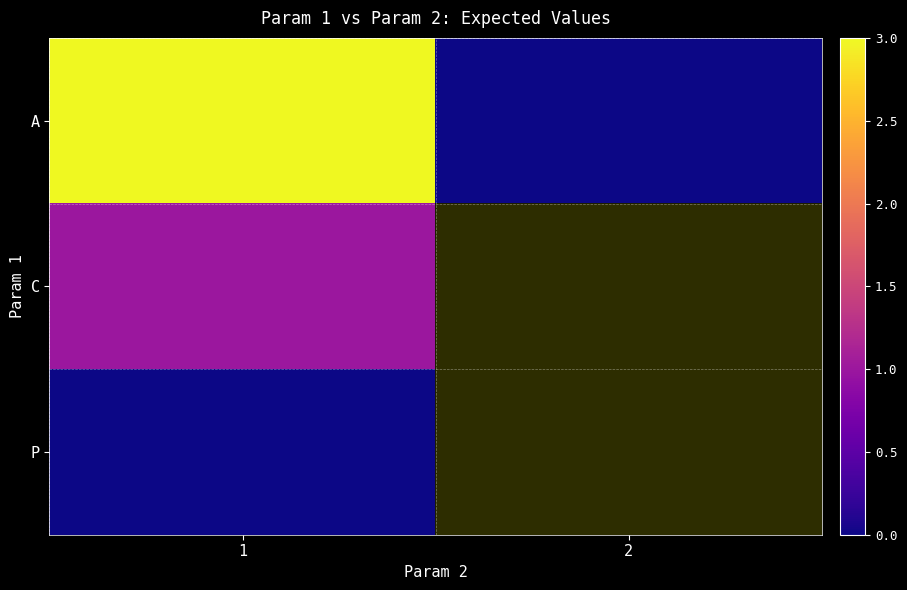

Which has a higher value, 1 or 2?

1